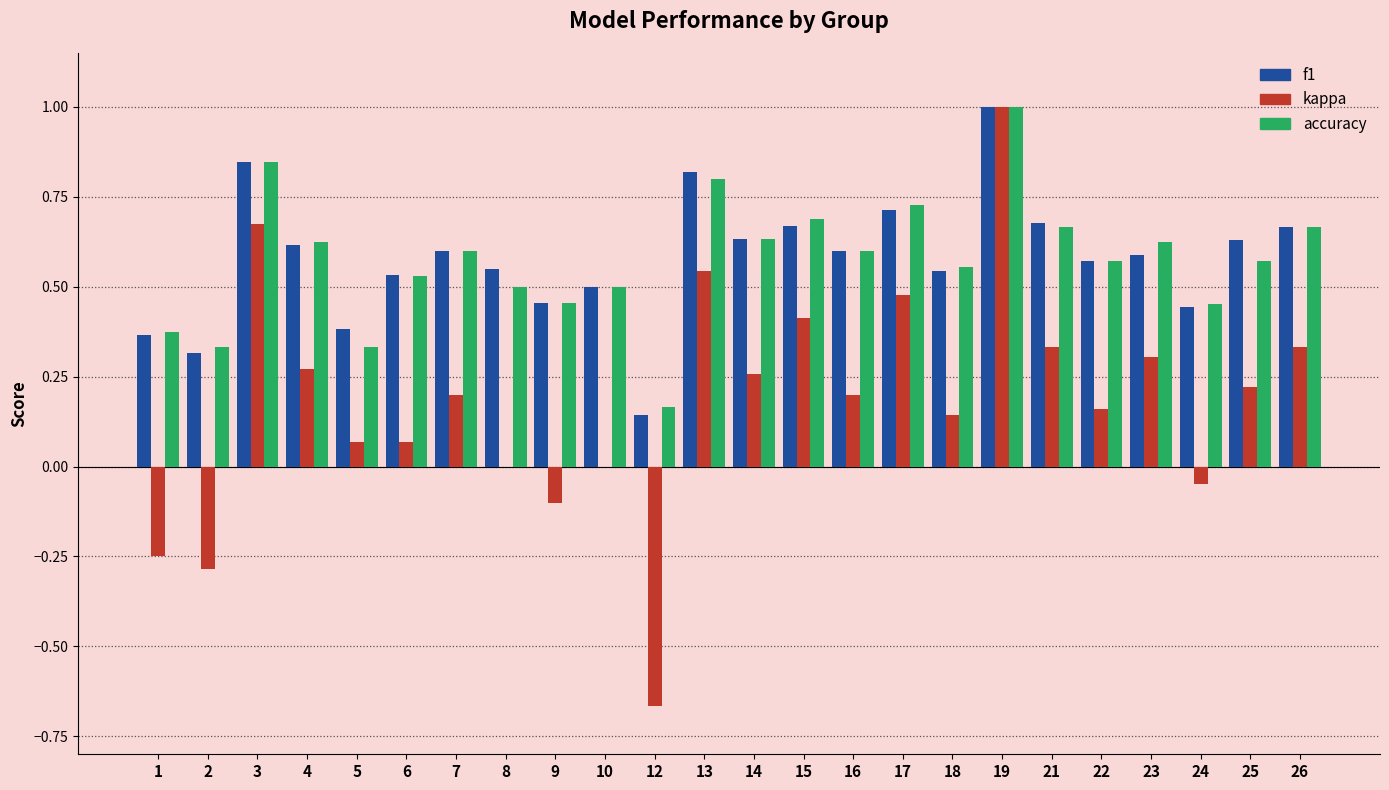

What is the total value across all series at 8?

1.0